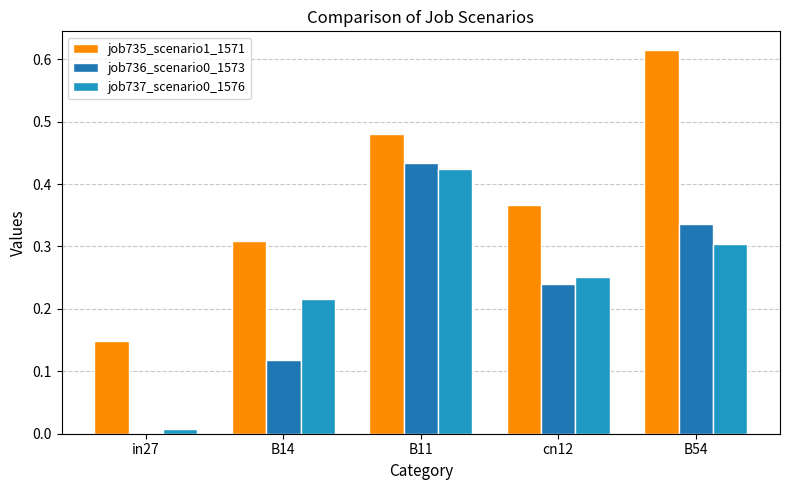

Is the value of job736_scenario0_1573 at B11 greater than the value of job735_scenario1_1571 at cn12?

Yes